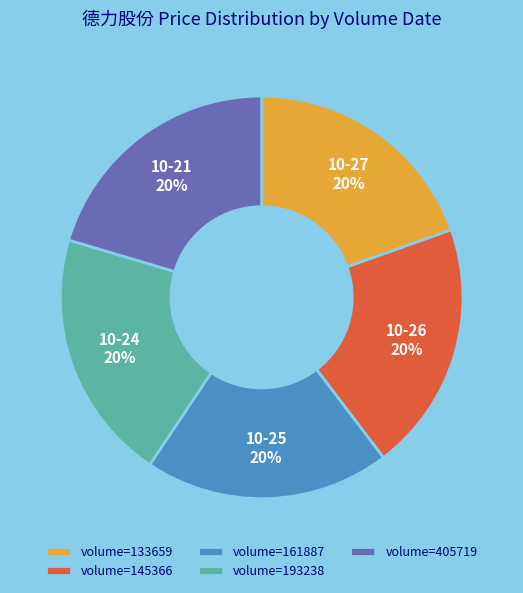

The volume=133659 slice represents 5% of the pie. True or false?

False